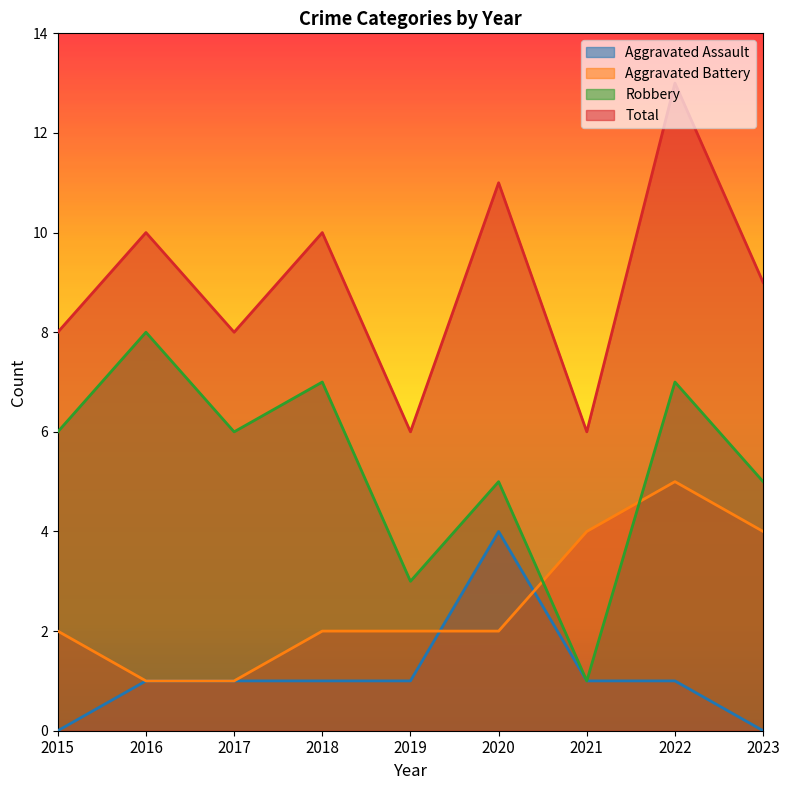

The Aggravated Battery series shows 2 at 2015. True or false?

True